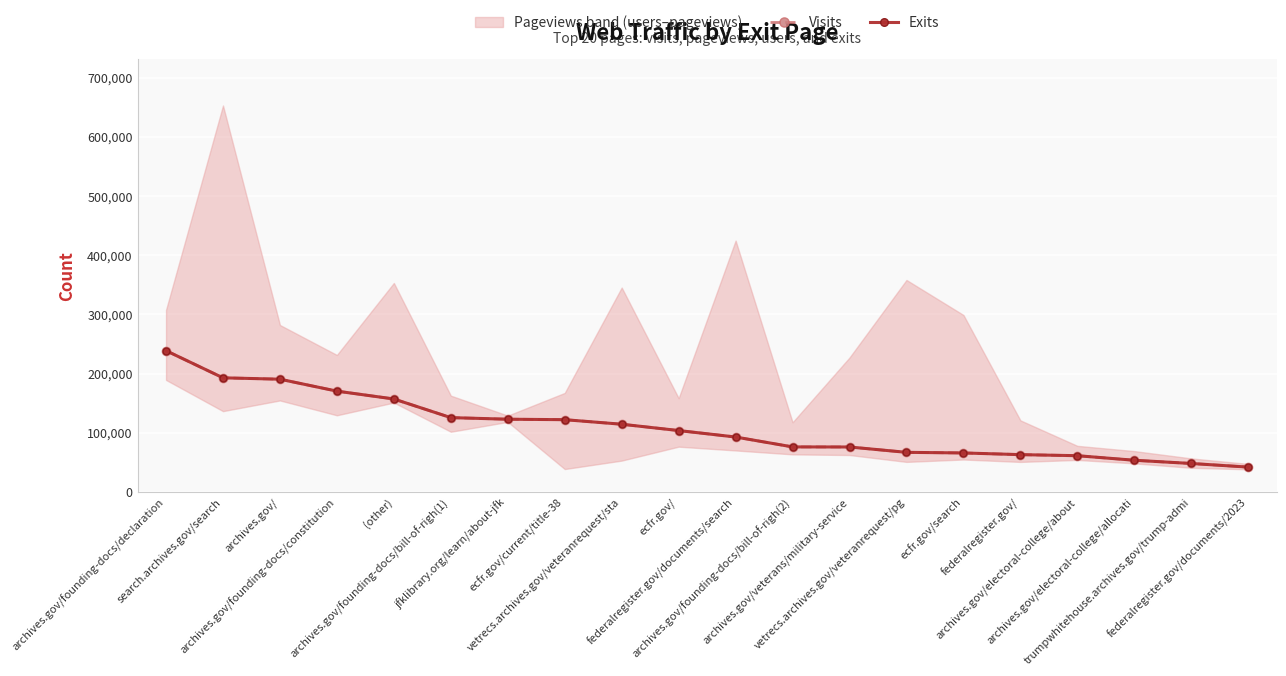

At how many categories does at least one series exceed 56204?

17